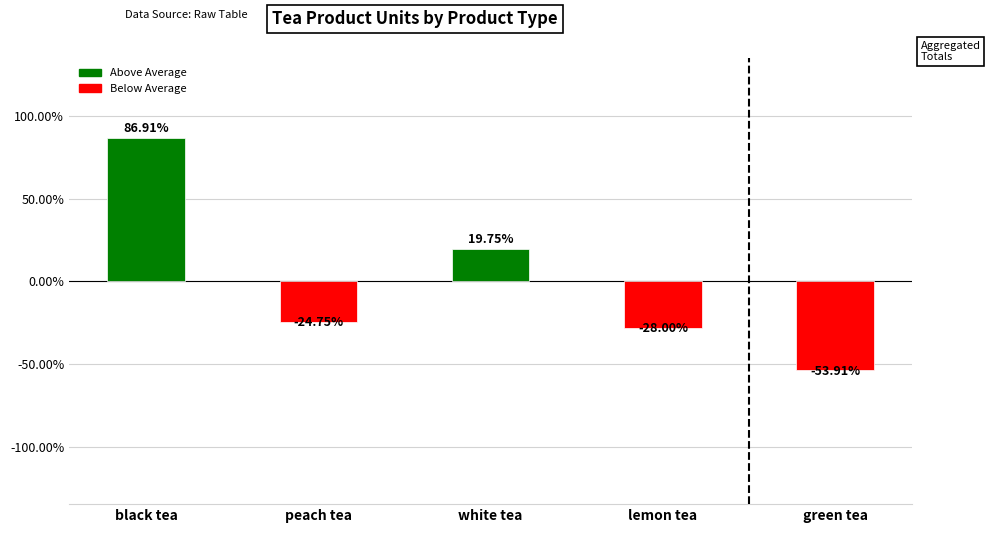

True or false: the data shows 19.7 at white tea.

True